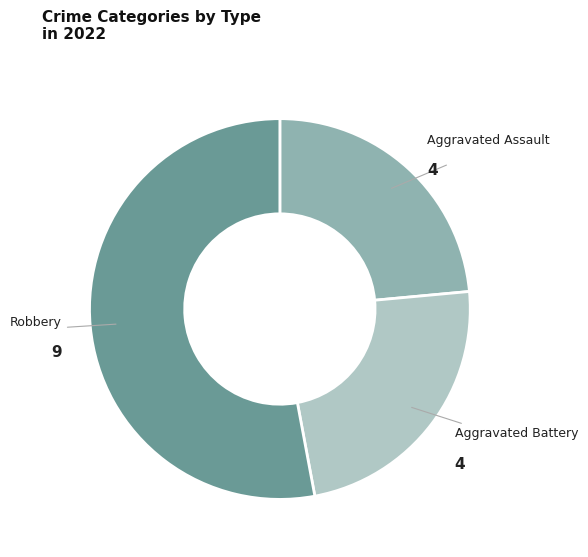

How many slices are in this pie chart?

3